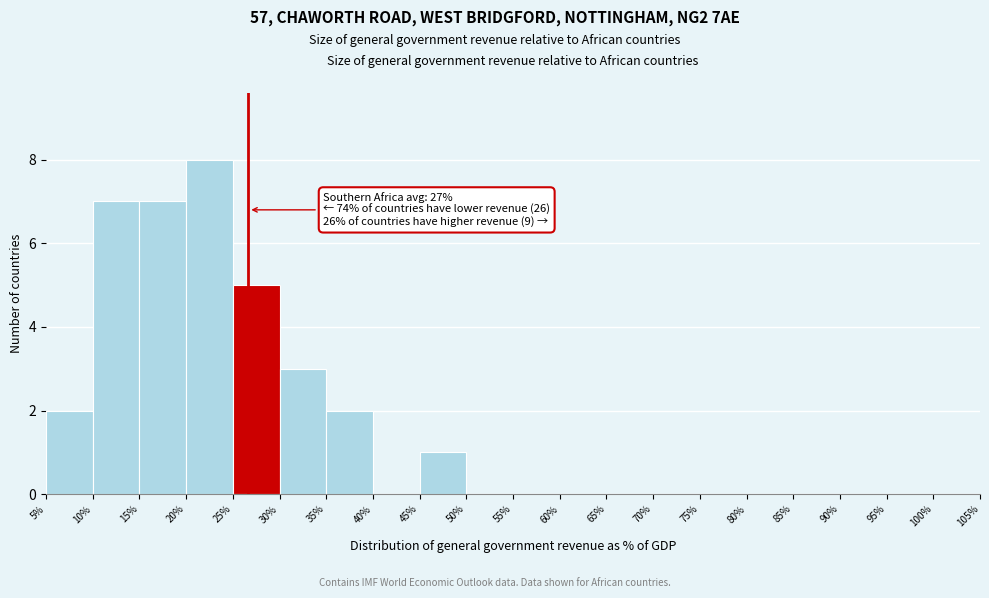

Over which range of the x-axis is the bar tallest?

20% to 25%